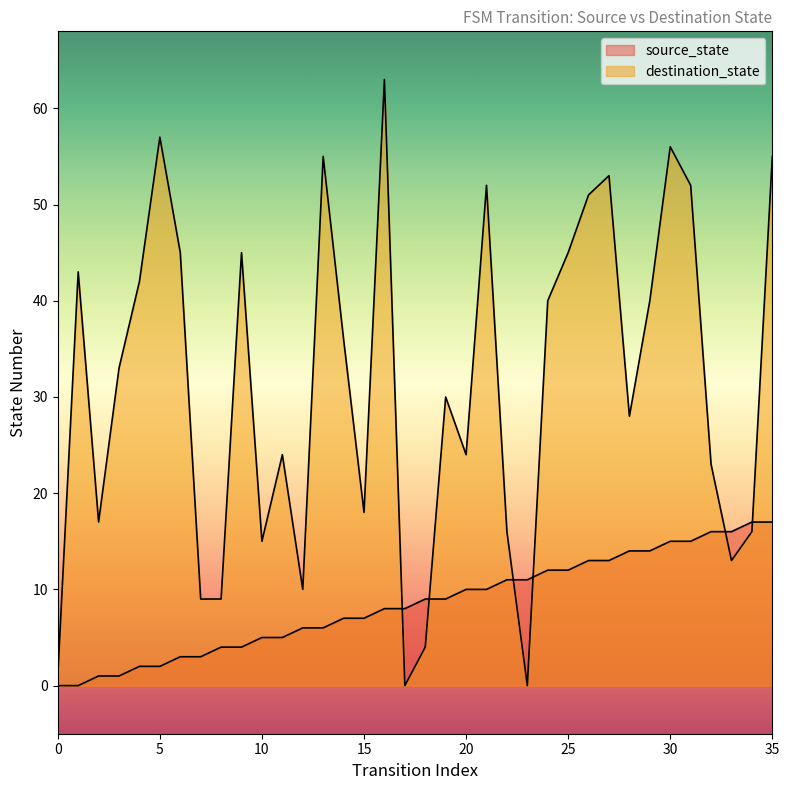

What are all the series names shown in the legend?

source_state, destination_state